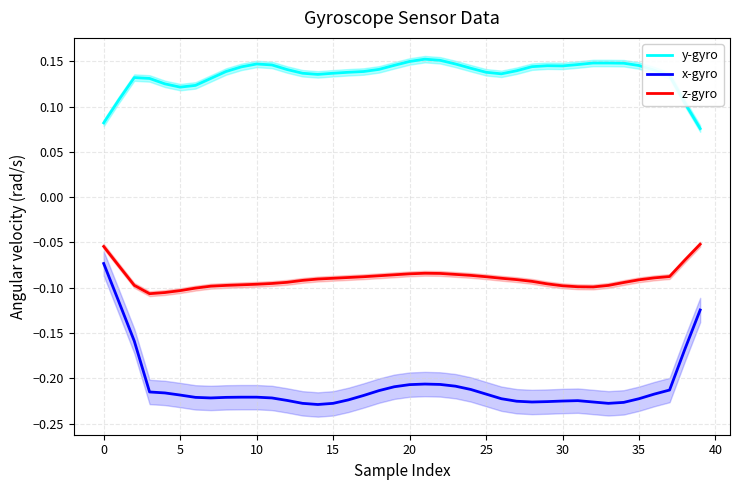

Count the number of data series in this chart.

3